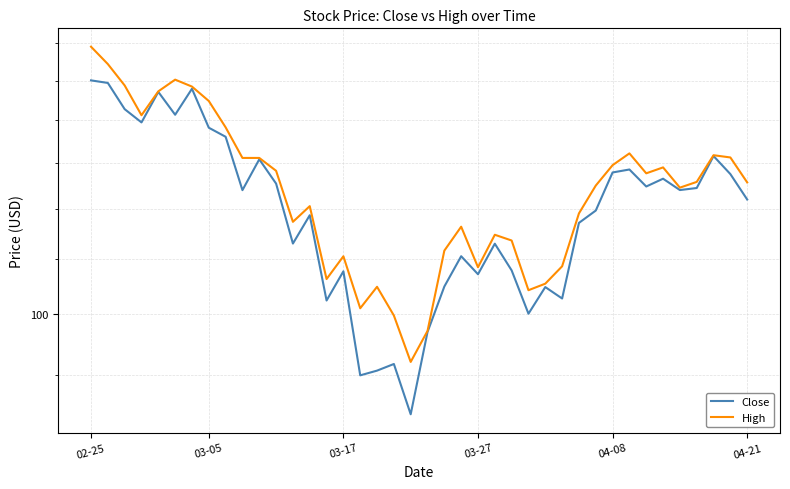

At 38, list the series in order from largest to smallest.

High, Close